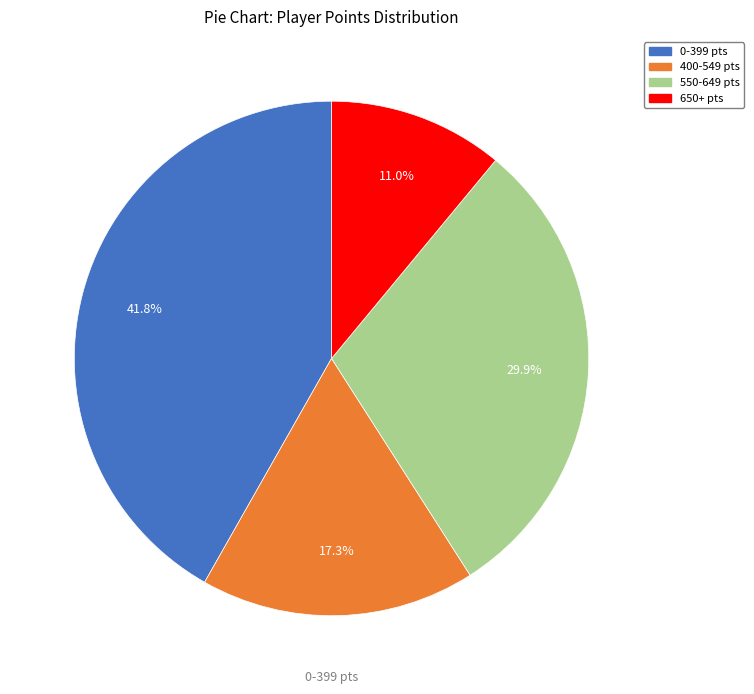

Rank the categories by value from highest to lowest.

0-399 pts, 550-649 pts, 400-549 pts, 650+ pts